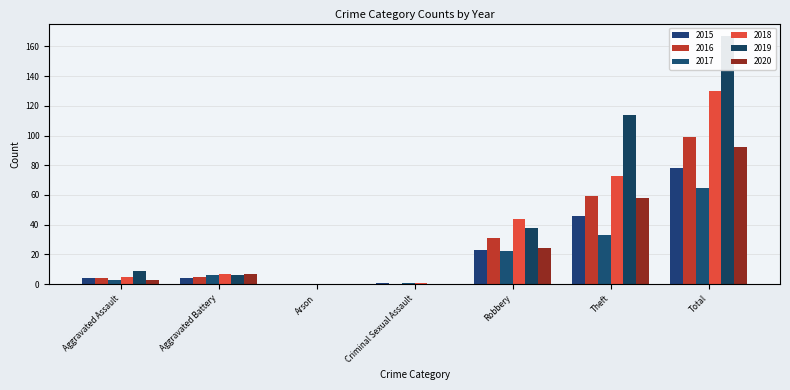

Rank the series at Aggravated Assault from highest to lowest value.

2019, 2018, 2015, 2016, 2017, 2020